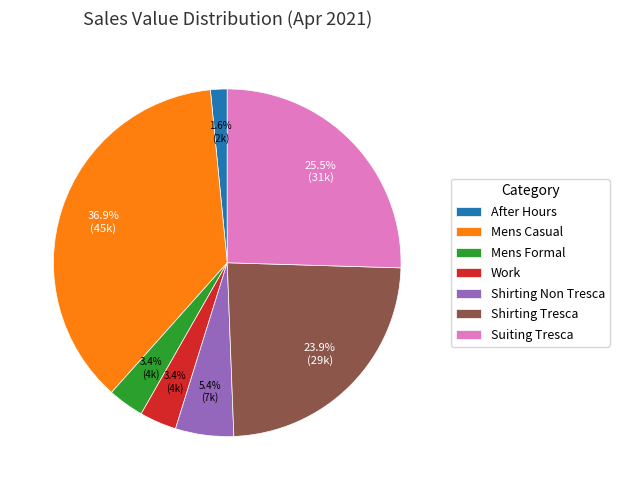

Which slice is the smallest?

After Hours